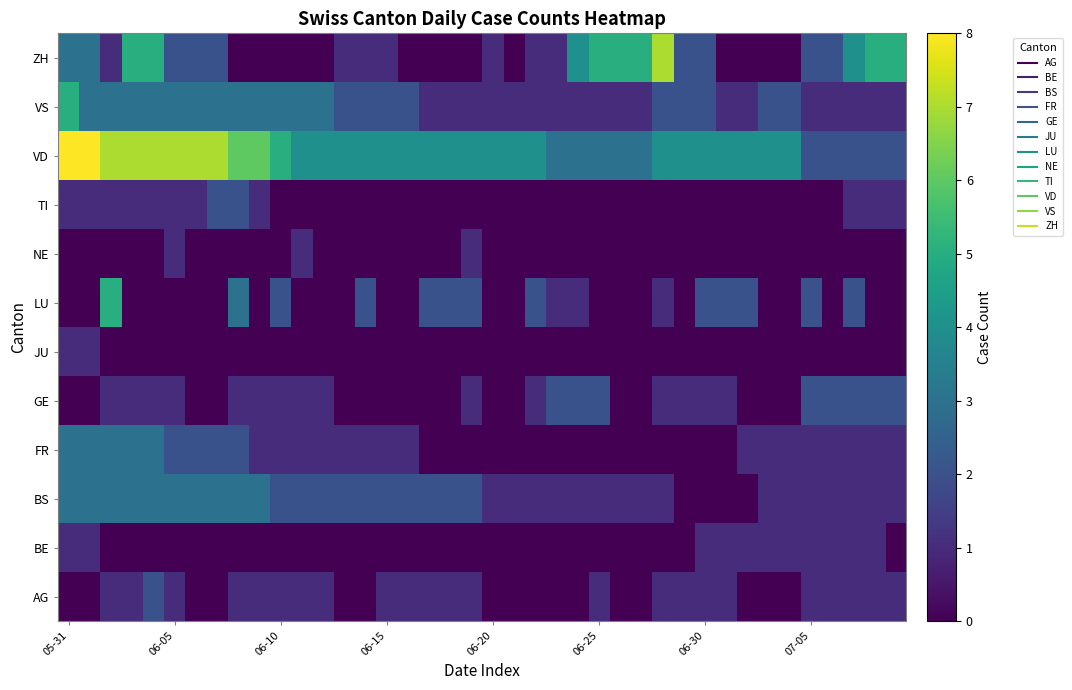

List the series in order of their peak value, lowest first.

BE, JU, NE, AG, GE, TI, BS, FR, LU, VS, ZH, VD